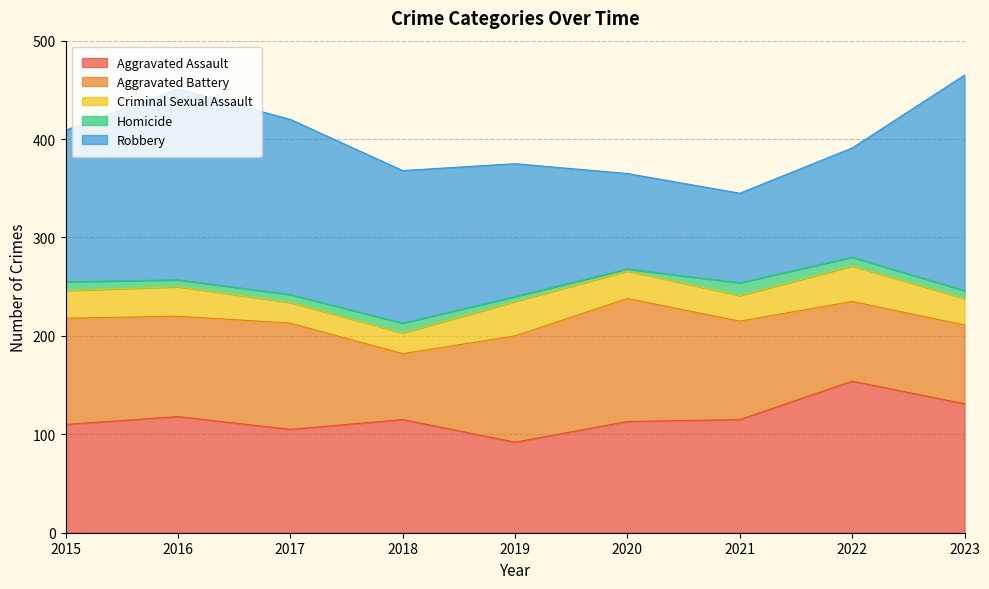

True or false: Criminal Sexual Assault and Homicide intersect in this chart.

False